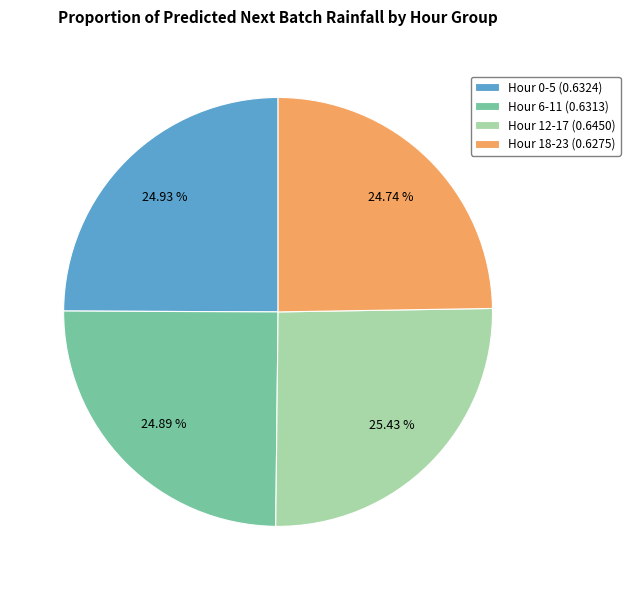

Combined, do Hour 6-11 (0.6313) and Hour 12-17 (0.6450) account for over 50%?

Yes